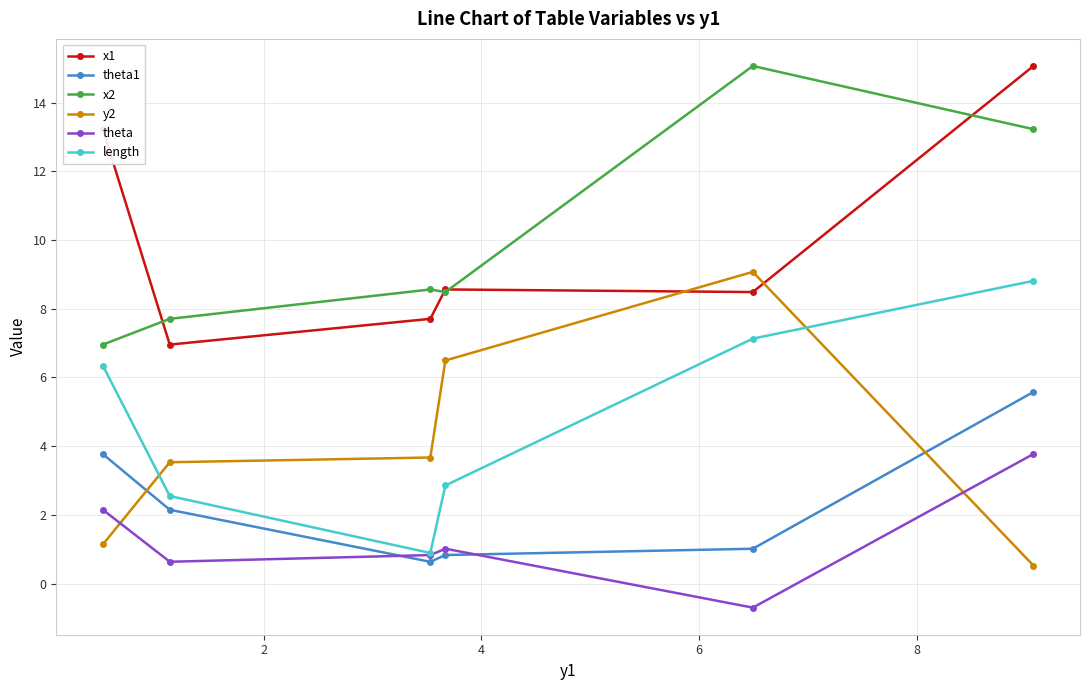

Reading left to right, extract all data points from this chart.

x1: 13.2	7.0	7.7	8.6	8.5	15.1
theta1: 3.8	2.1	0.6	0.8	1.0	5.6
x2: 7.0	7.7	8.6	8.5	15.1	13.2
y2: 1.1	3.5	3.7	6.5	9.1	0.5
theta: 2.1	0.6	0.8	1.0	-0.7	3.8
length: 6.3	2.5	0.9	2.9	7.1	8.8